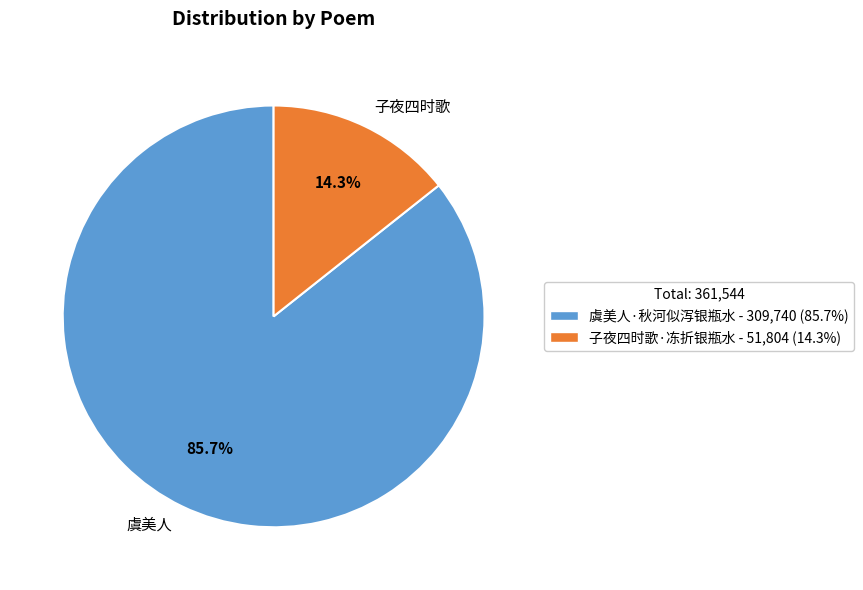

What percentage do 虞美人 and 子夜四时歌 together represent?

100.0%